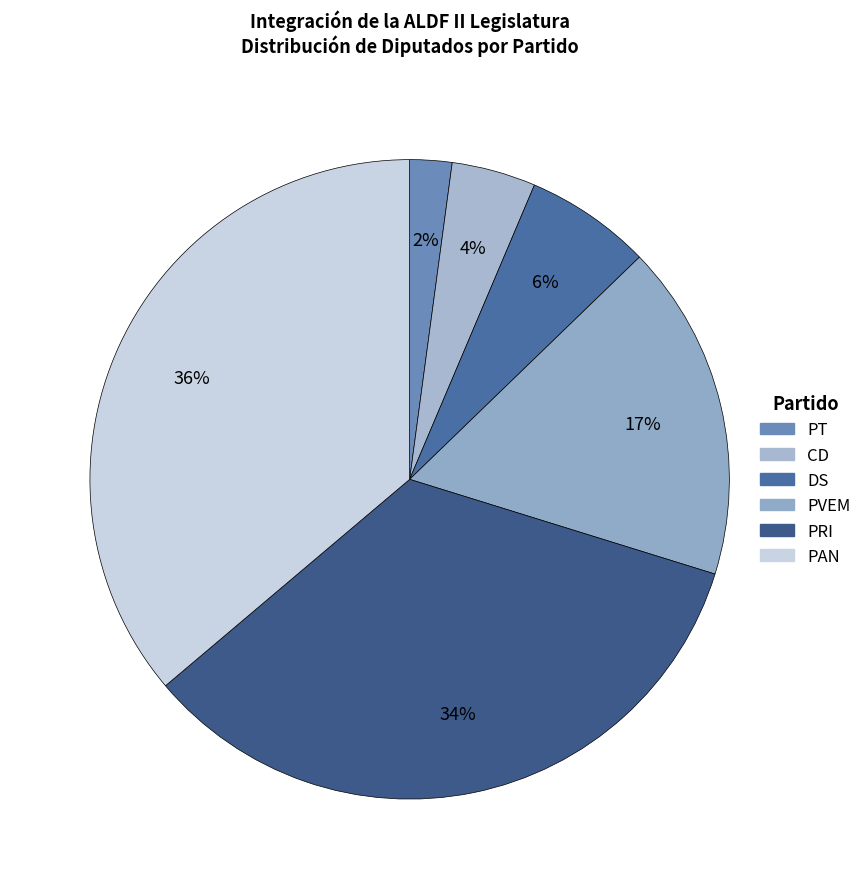

To the nearest percent, what is the difference between the PT and PRI slice percentages?

32%